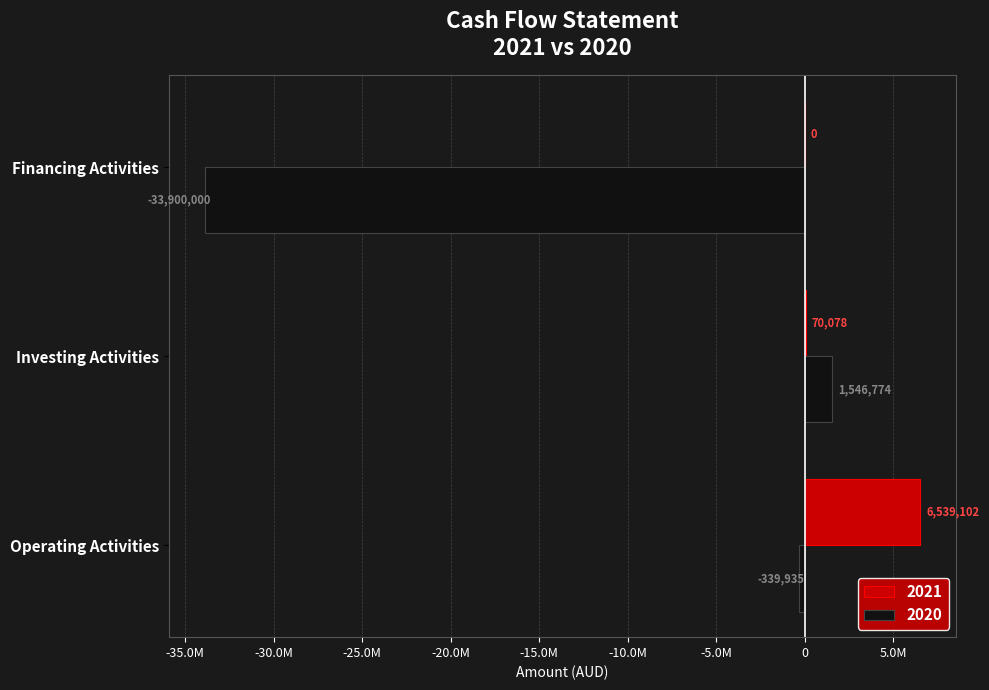

Rank the series by their average value, from highest to lowest.

2021, 2020